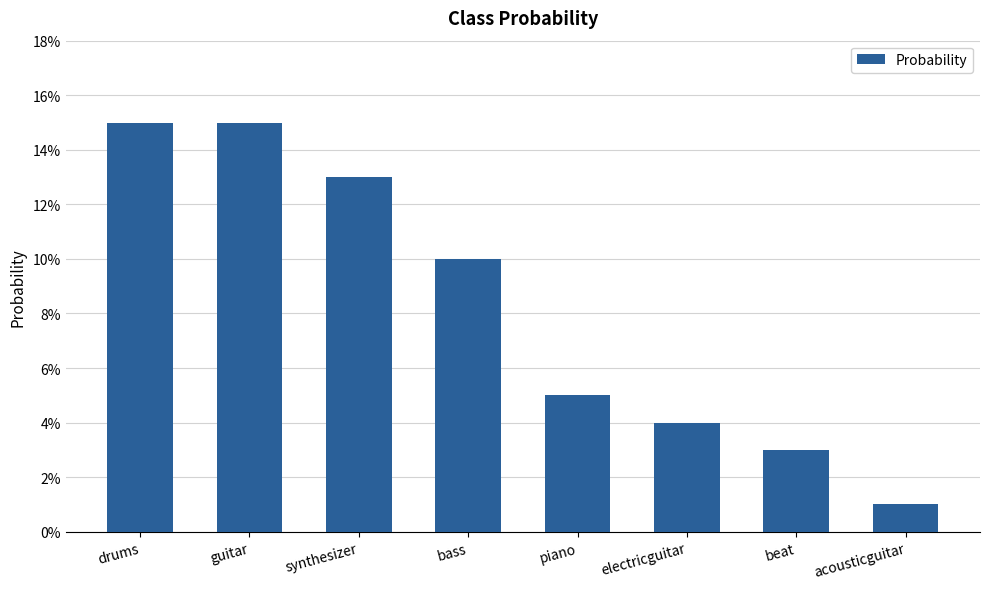

What is the average value?

0.1